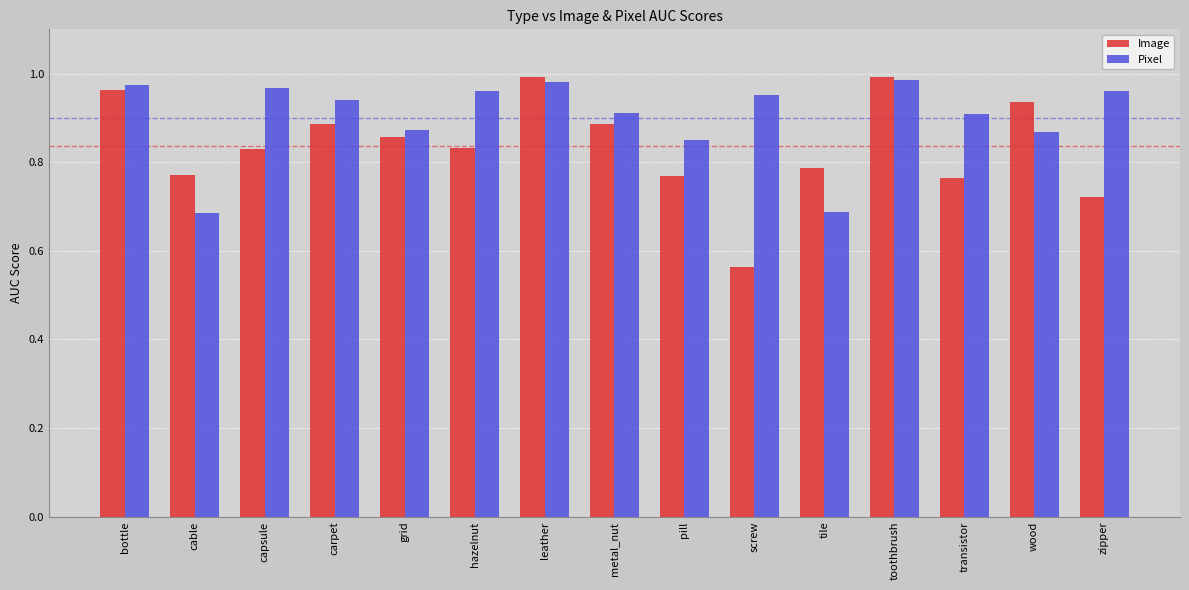

How many categories are shown in the chart?

15